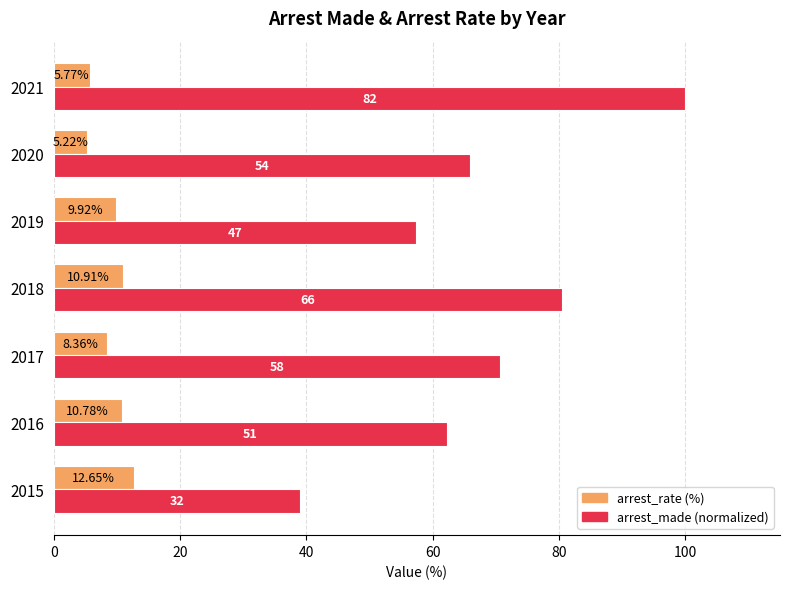

What is the sum of all arrest_made (normalized) values?

475.6